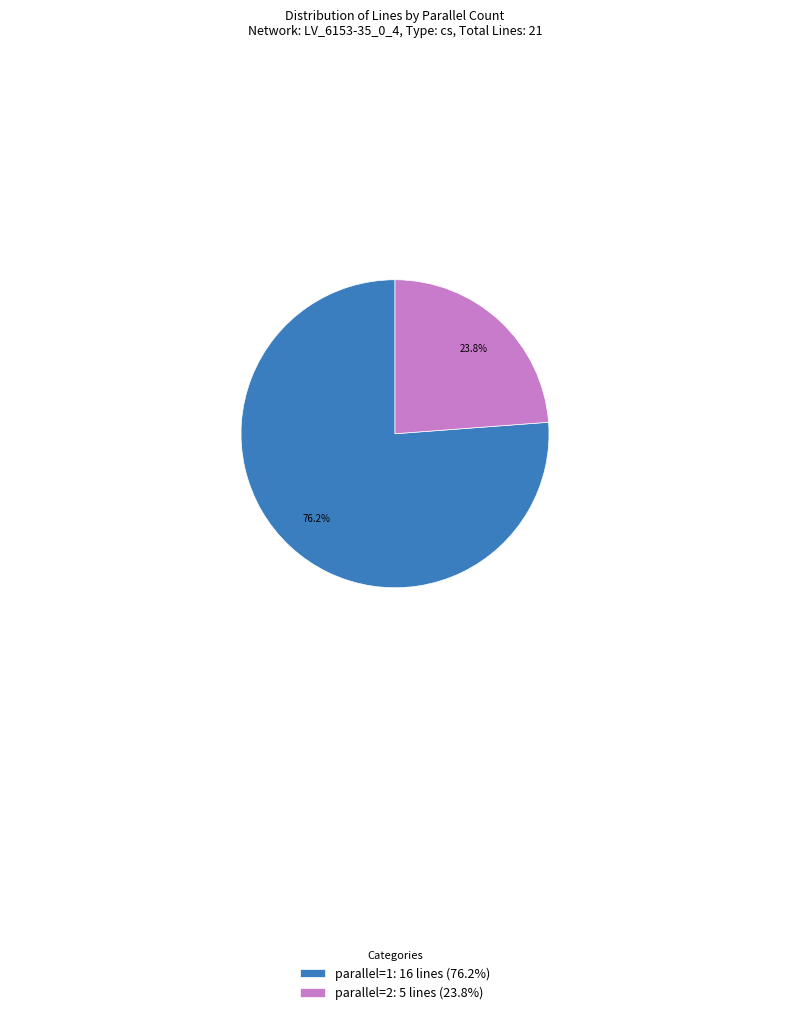

What is the smallest slice in the pie chart?

parallel=2: 5 lines (23.8%)